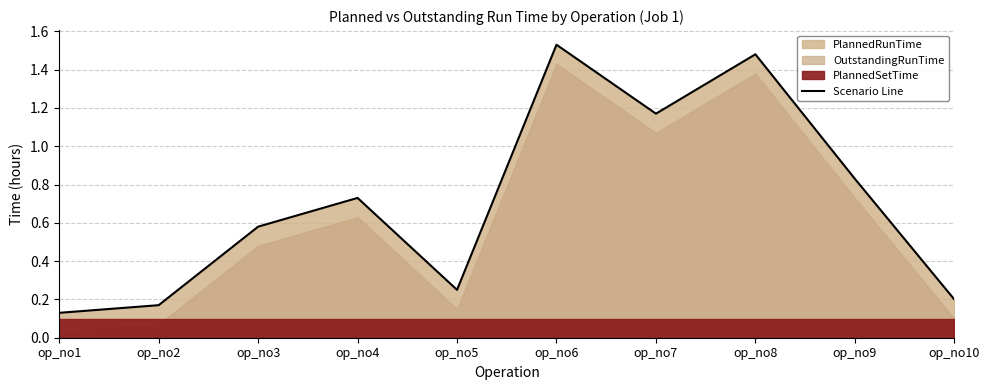

How many lines are shown in the chart?

1